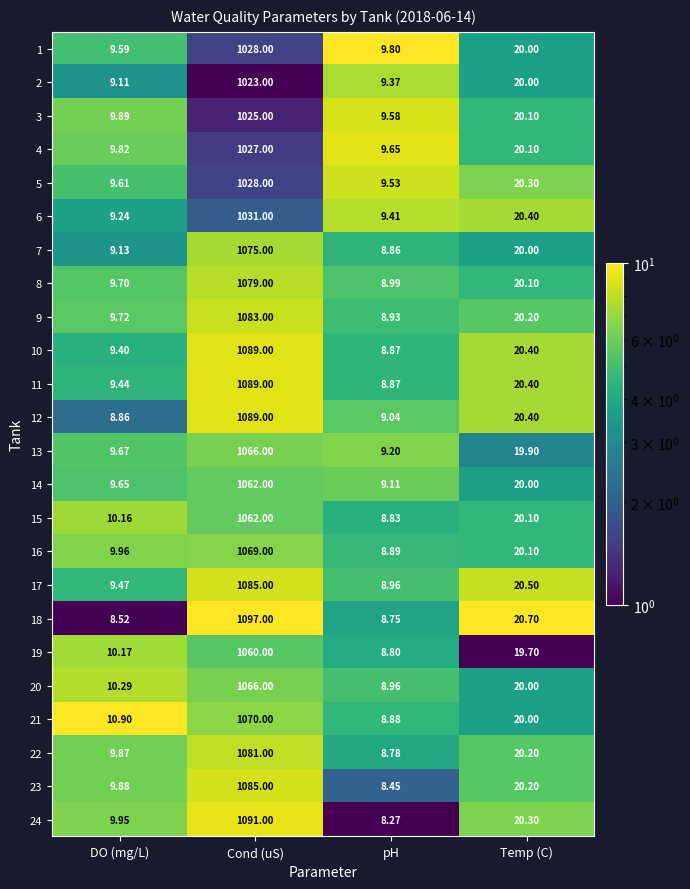

List the labels in order of 7 value, smallest first.

pH, DO (mg/L), Temp (C), Cond (uS)